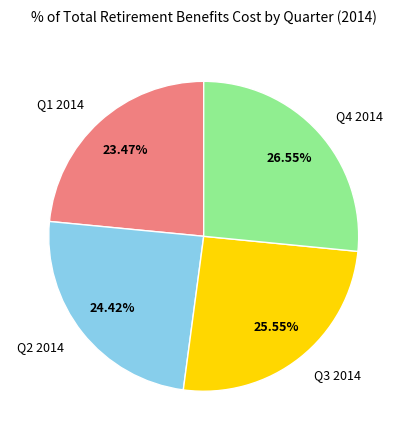

Is there any slice that represents more than half of the pie?

No